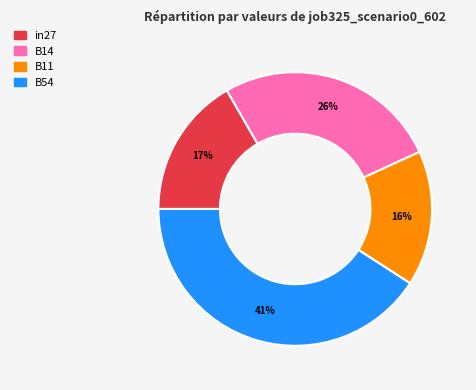

To the nearest percent, what is the average slice percentage?

25%